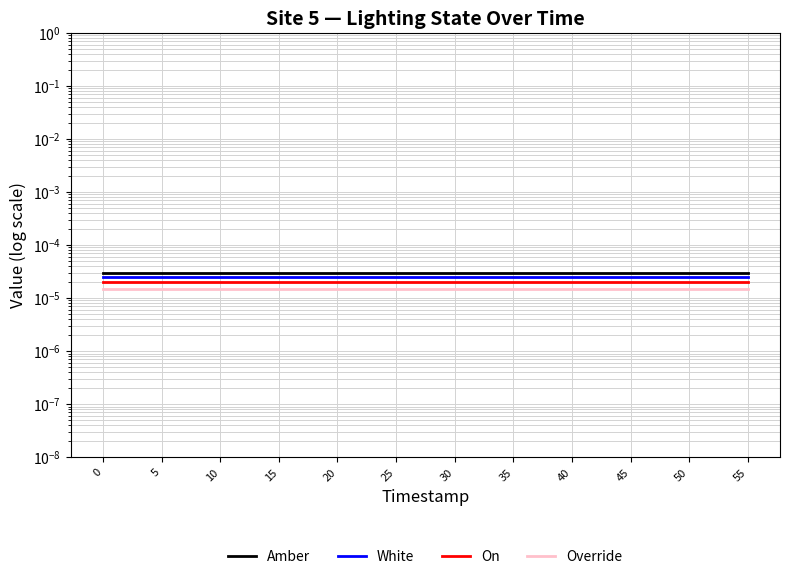

Is this an area chart (filled region under the line)?

No